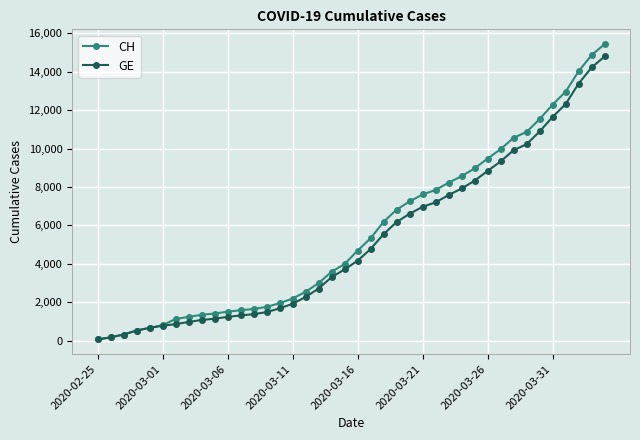

What is the difference between the maximum and minimum values in the CH series?

15361